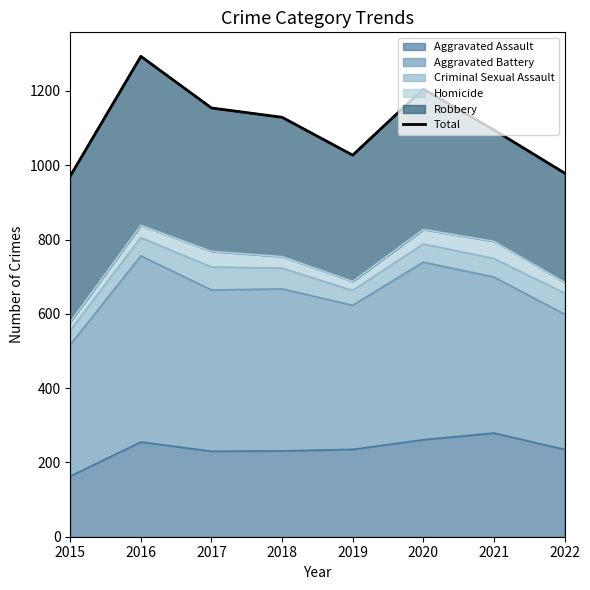

What is the maximum value shown in the chart?

1293